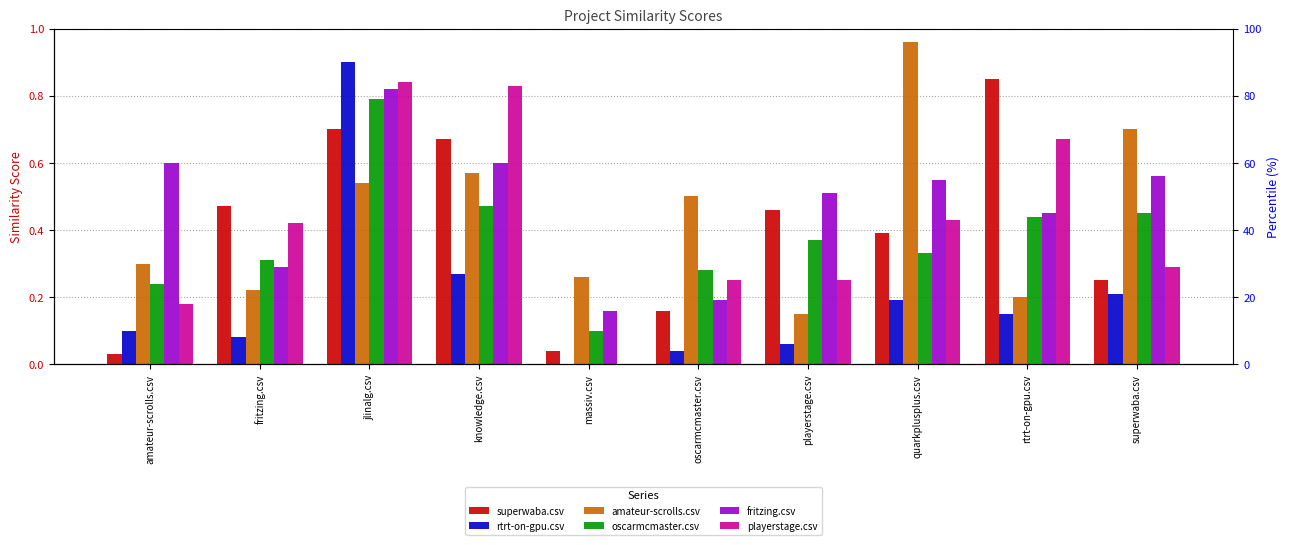

Is the value of oscarmcmaster.csv at superwaba.csv greater than the value of playerstage.csv at quarkplusplus.csv?

Yes